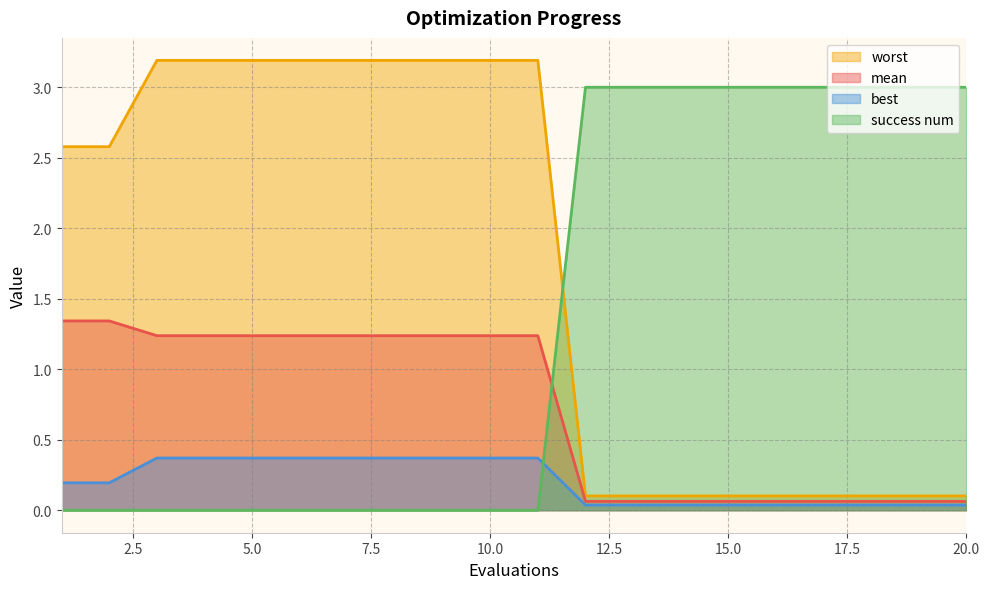

The mean series shows 0.1 at 18. True or false?

False